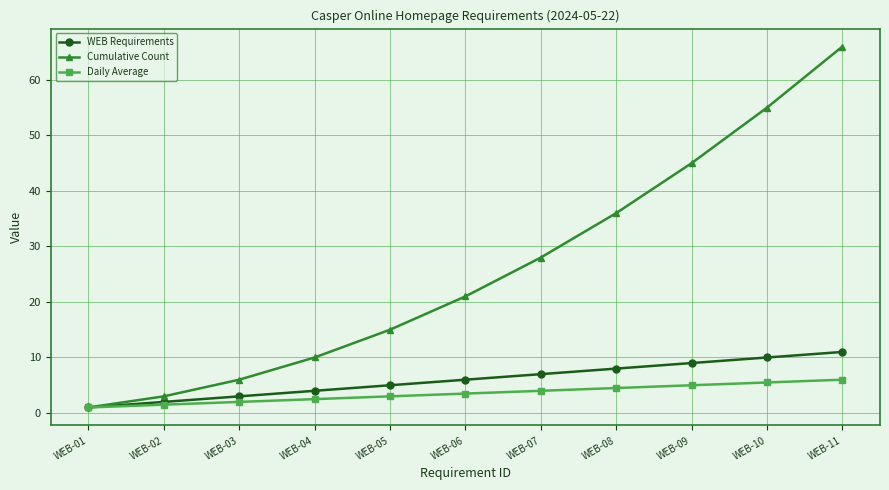

Between WEB-06 and WEB-09, which series saw the biggest shift?

Cumulative Count